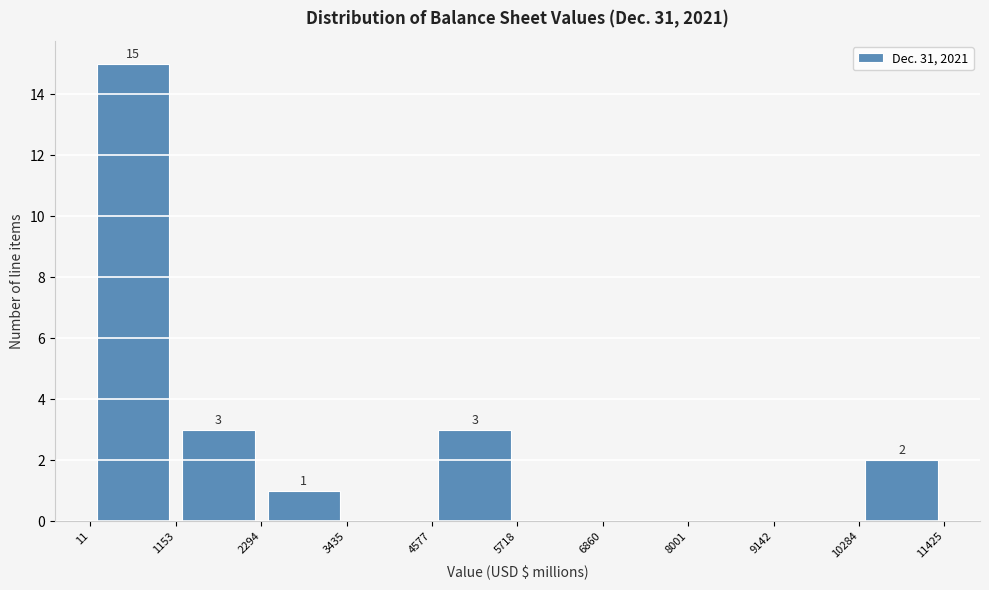

Over which range of the x-axis is the bar tallest?

11 to 1153